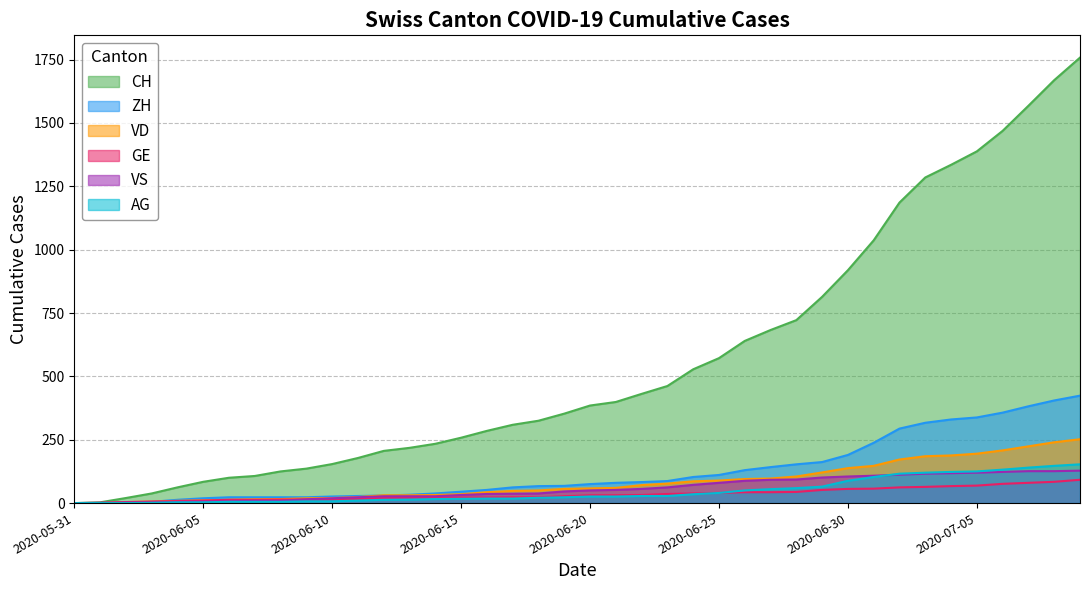

What position from the left is 2020-06-04?

5